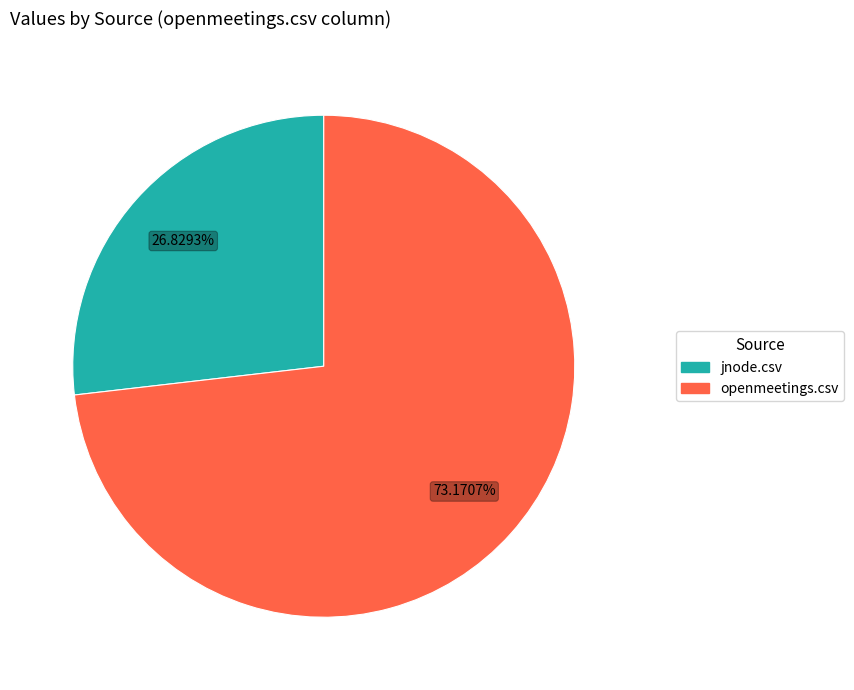

What percentage do openmeetings.csv and jnode.csv together represent?

100.0%